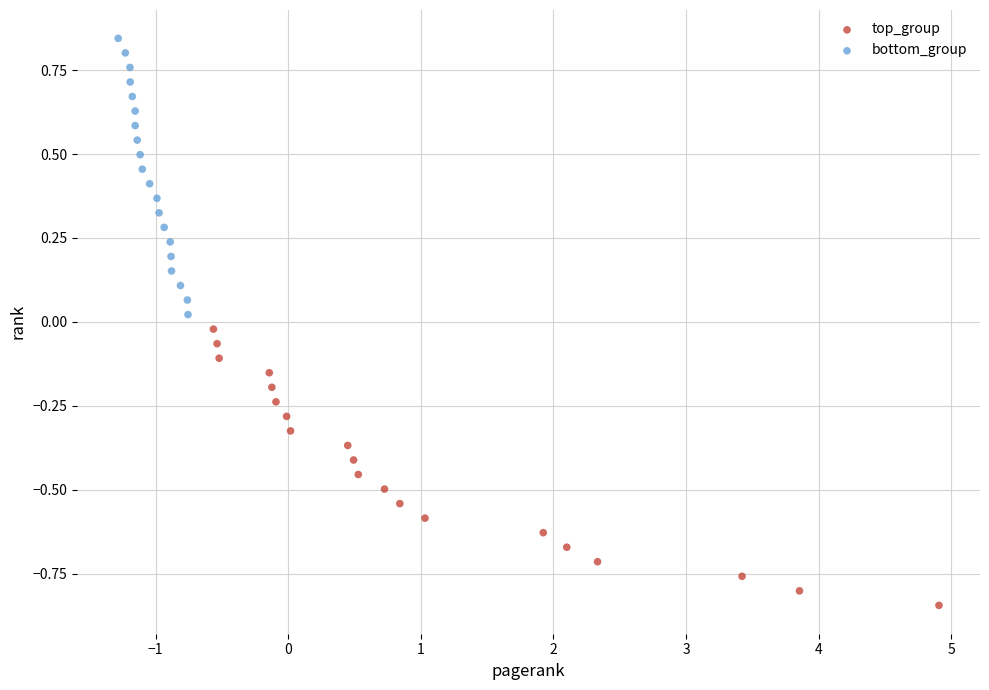

What are all the series names shown in the legend?

top_group, bottom_group